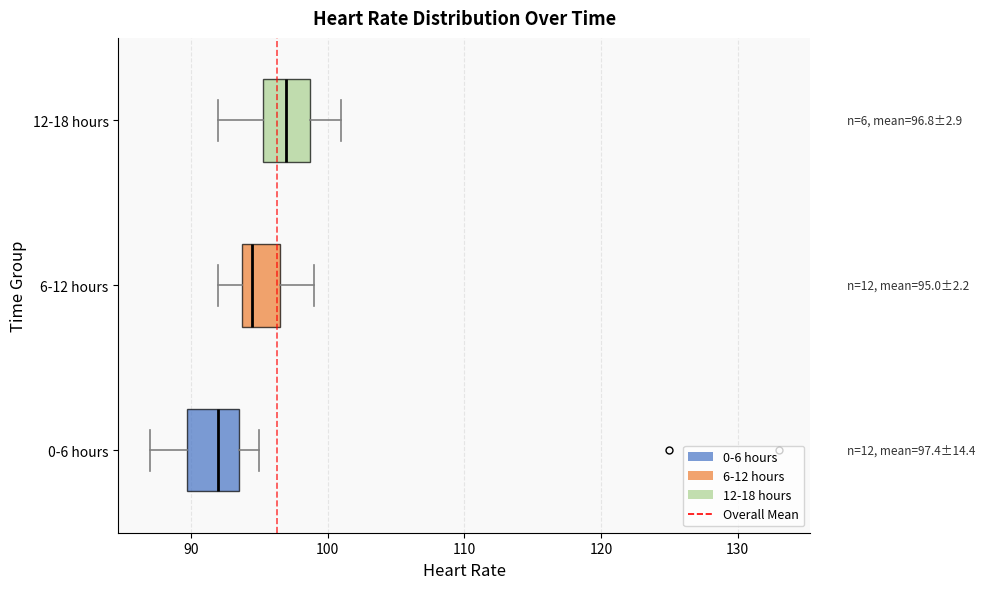

Which box's median line is the furthest to the left?

0-6 hours